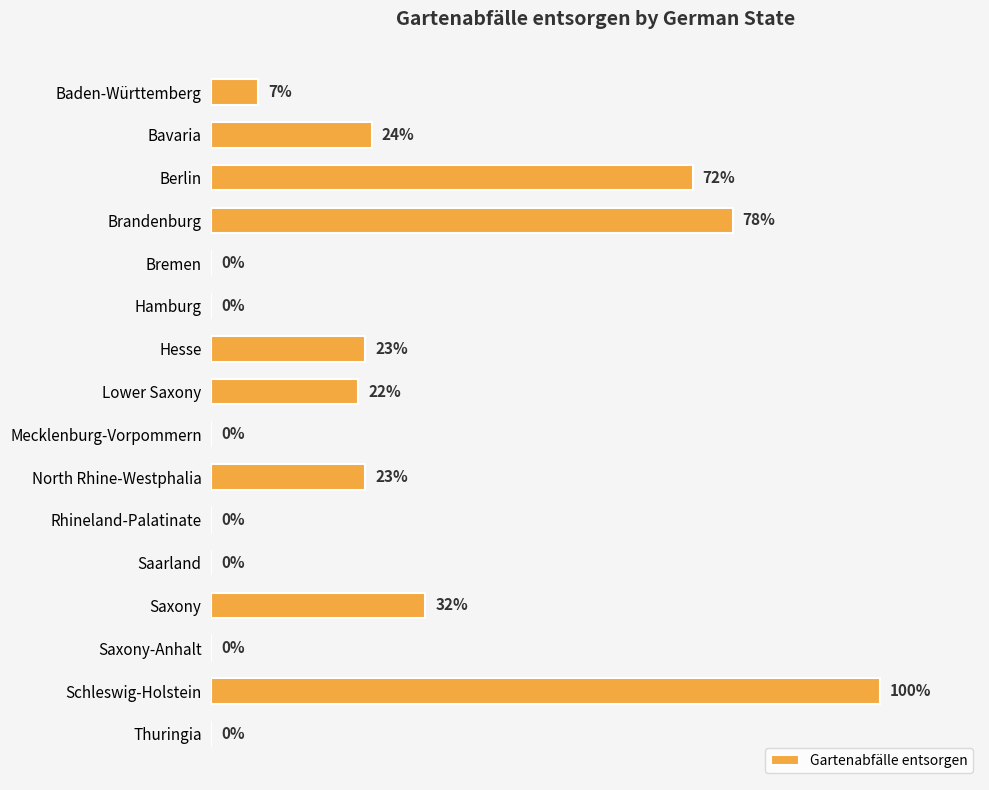

Which label corresponds to the largest value in the chart?

Schleswig-Holstein